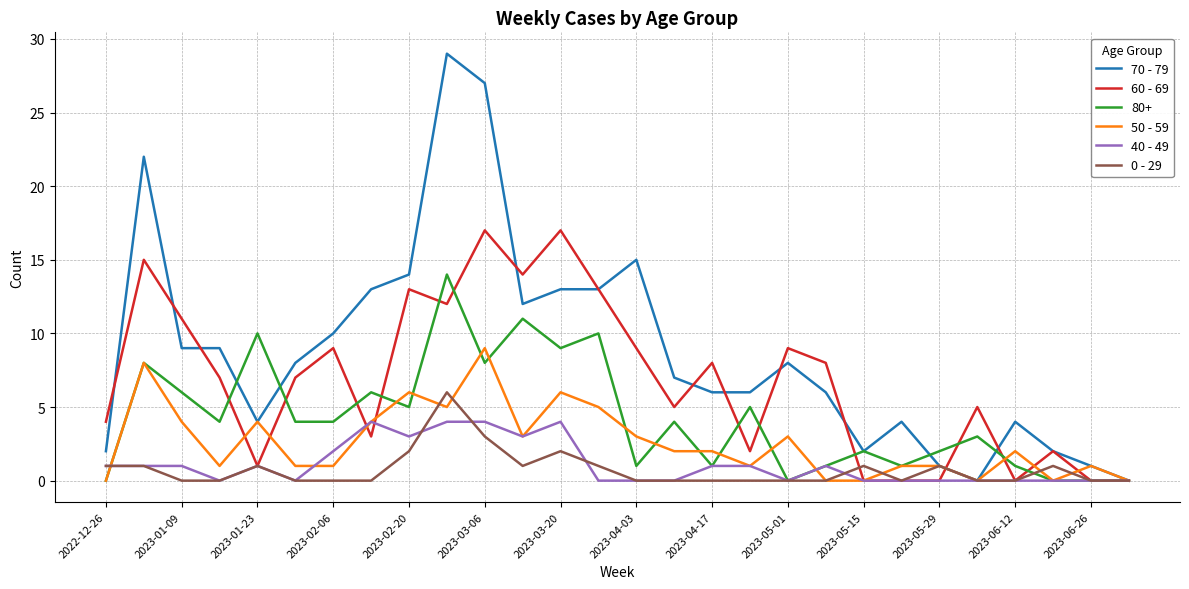

Which series has the largest total across all categories?

70 - 79